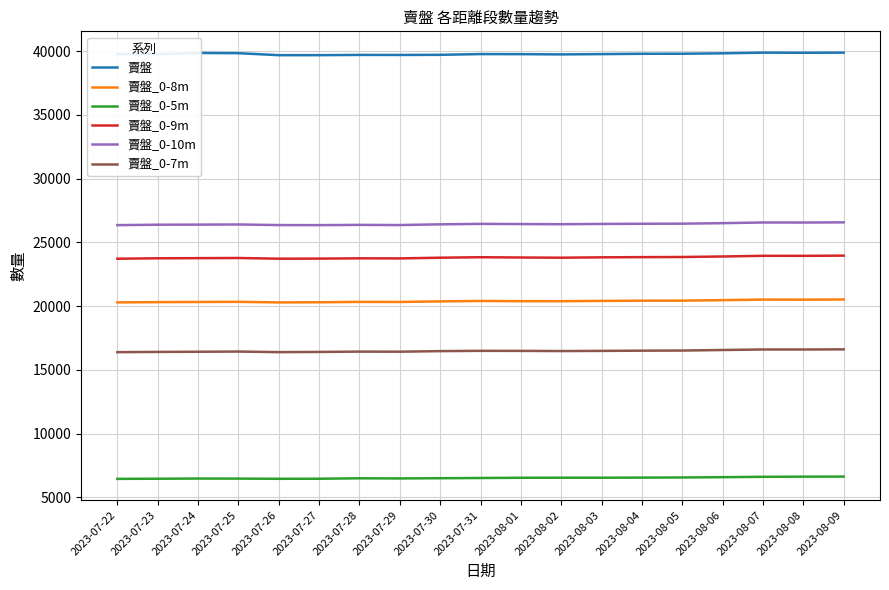

True or false: 賣盤_0-8m and 賣盤_0-10m cross at least once.

False